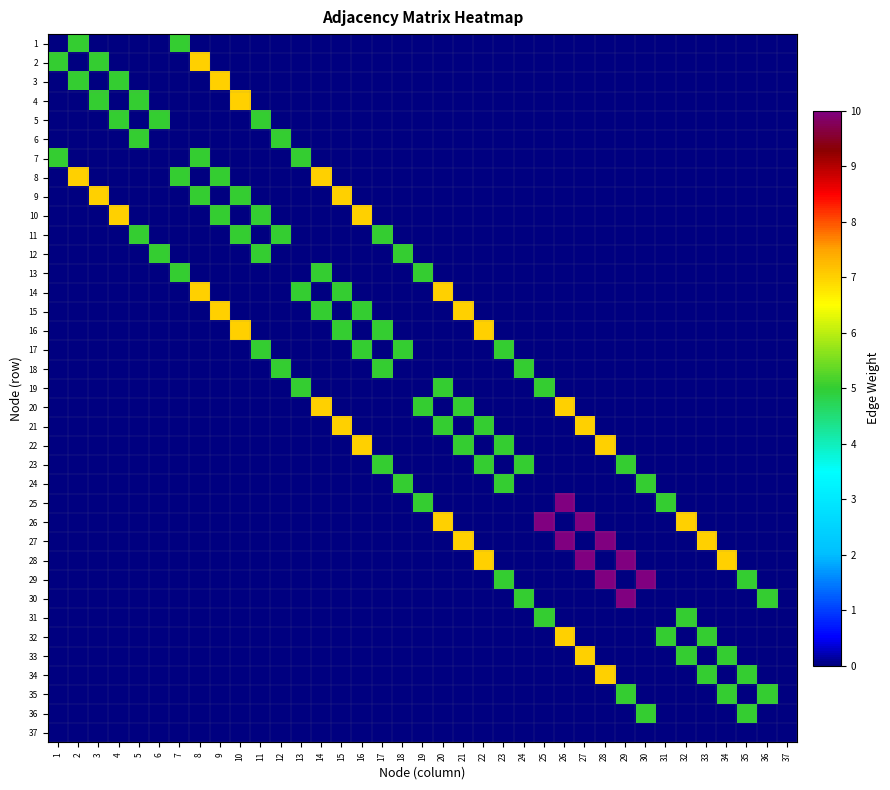

How many series are shown in this chart?

37